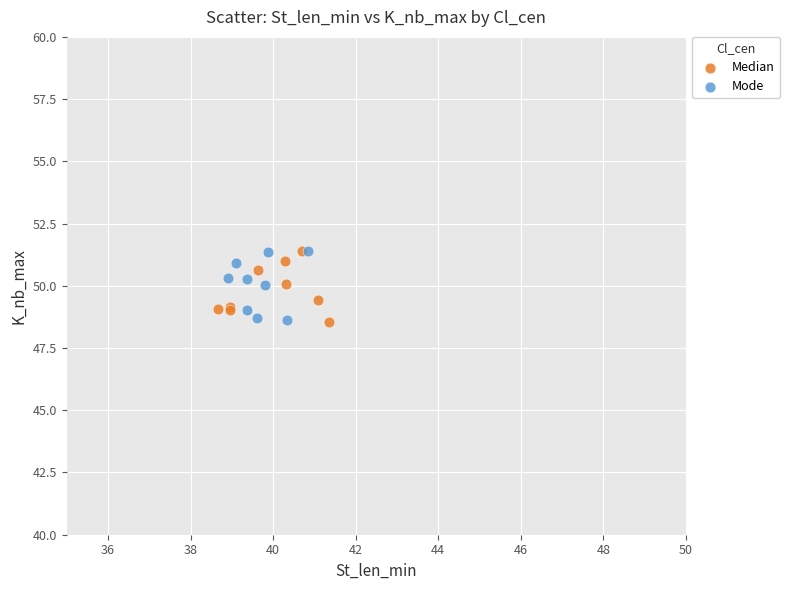

What are all the series names shown in the legend?

Median, Mode